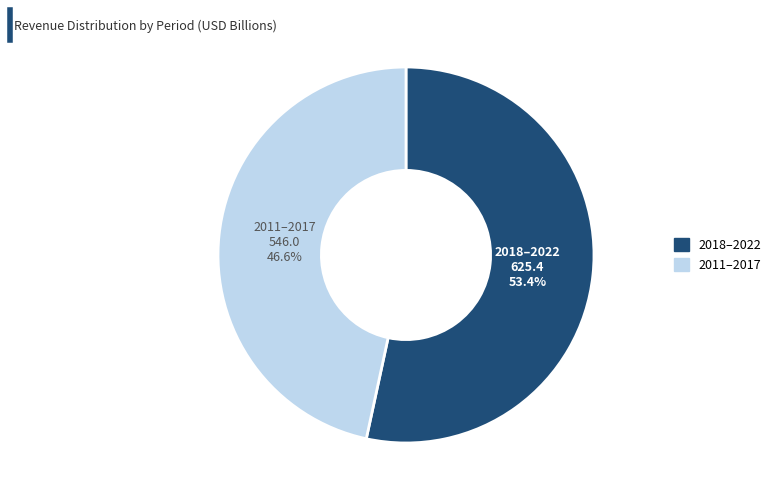

Does any single category account for the majority?

Yes